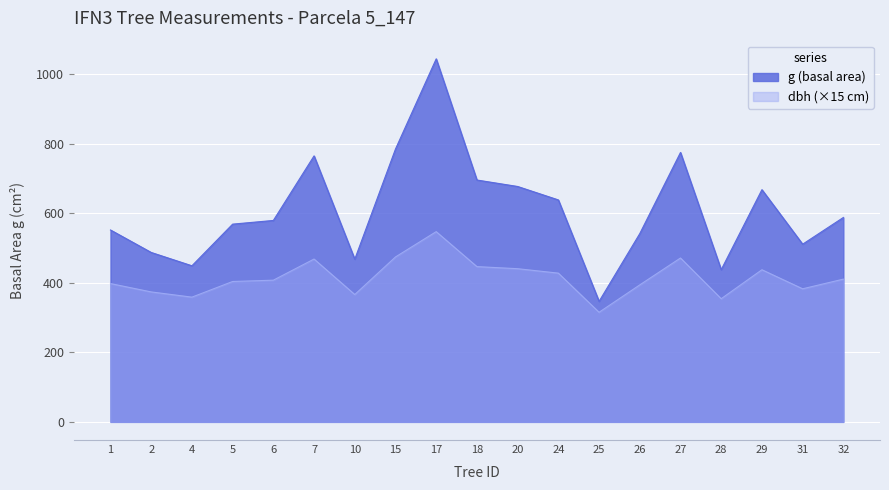

What are all the series names shown in the legend?

g (basal area), dbh (×15 cm)